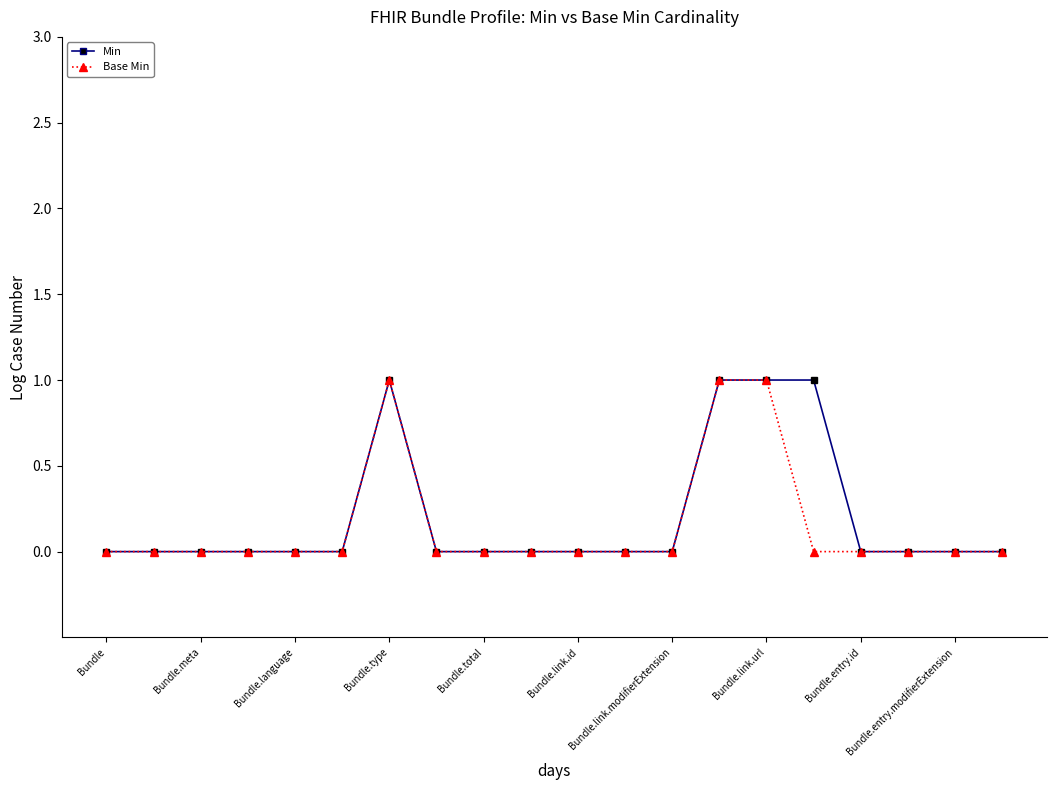

What is the value of the Min point at the 7th from the left?

1